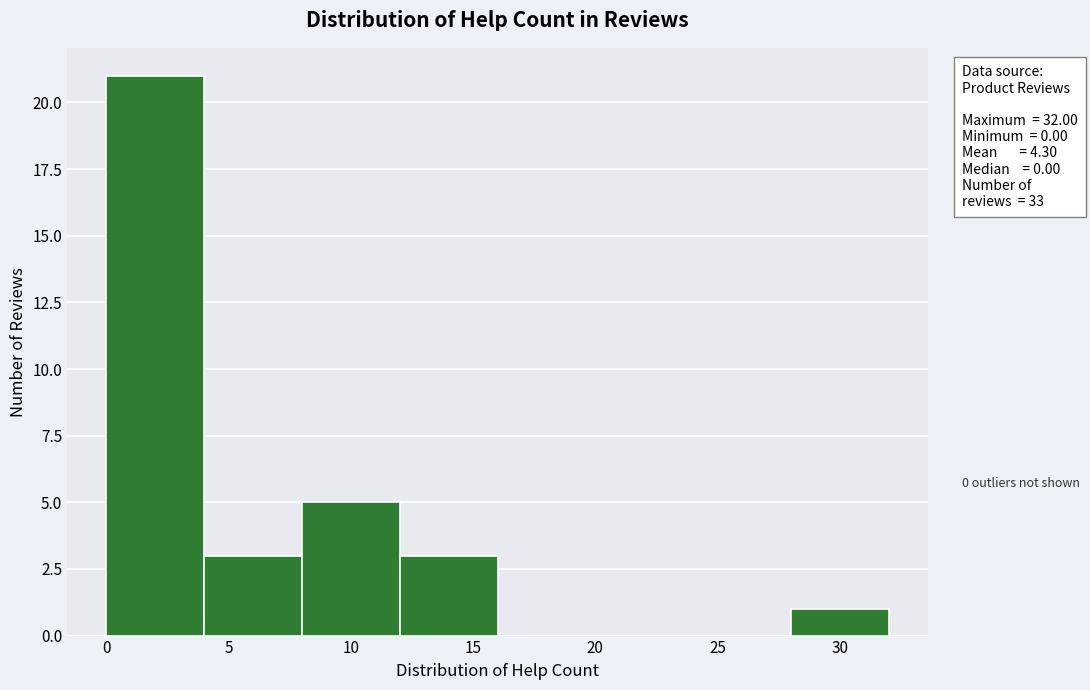

Which range on the x-axis has the tallest bar?

0 to 4